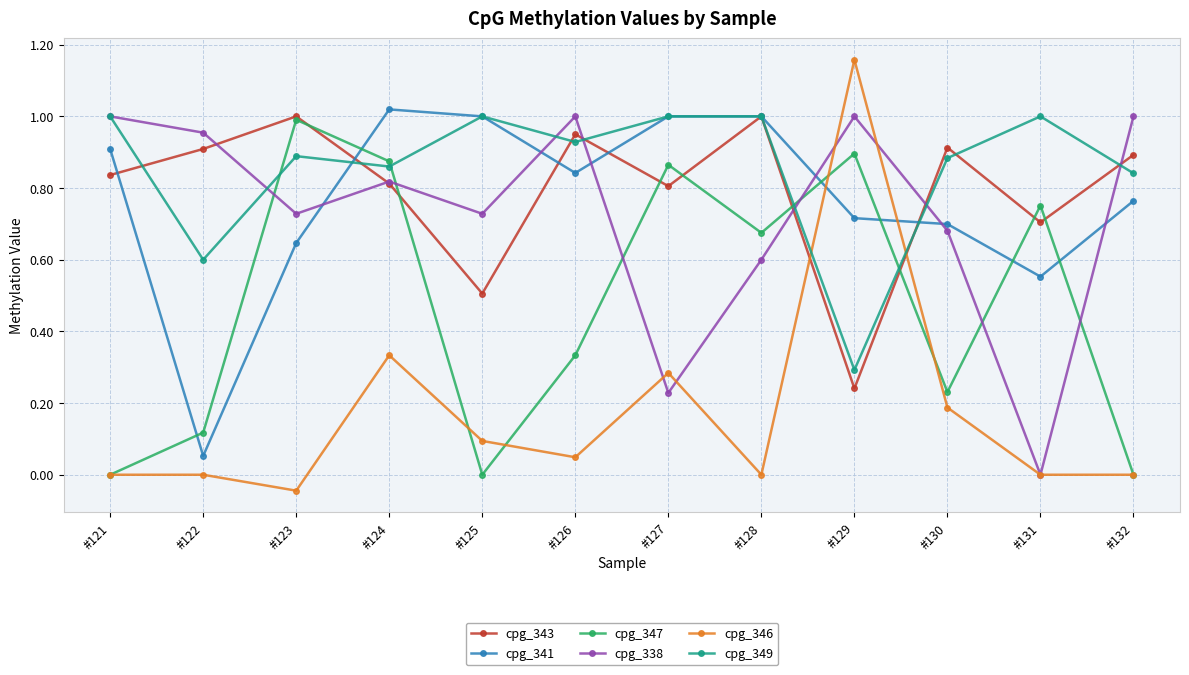

The value of cpg_343 at #126 is 1.7. True or false?

False